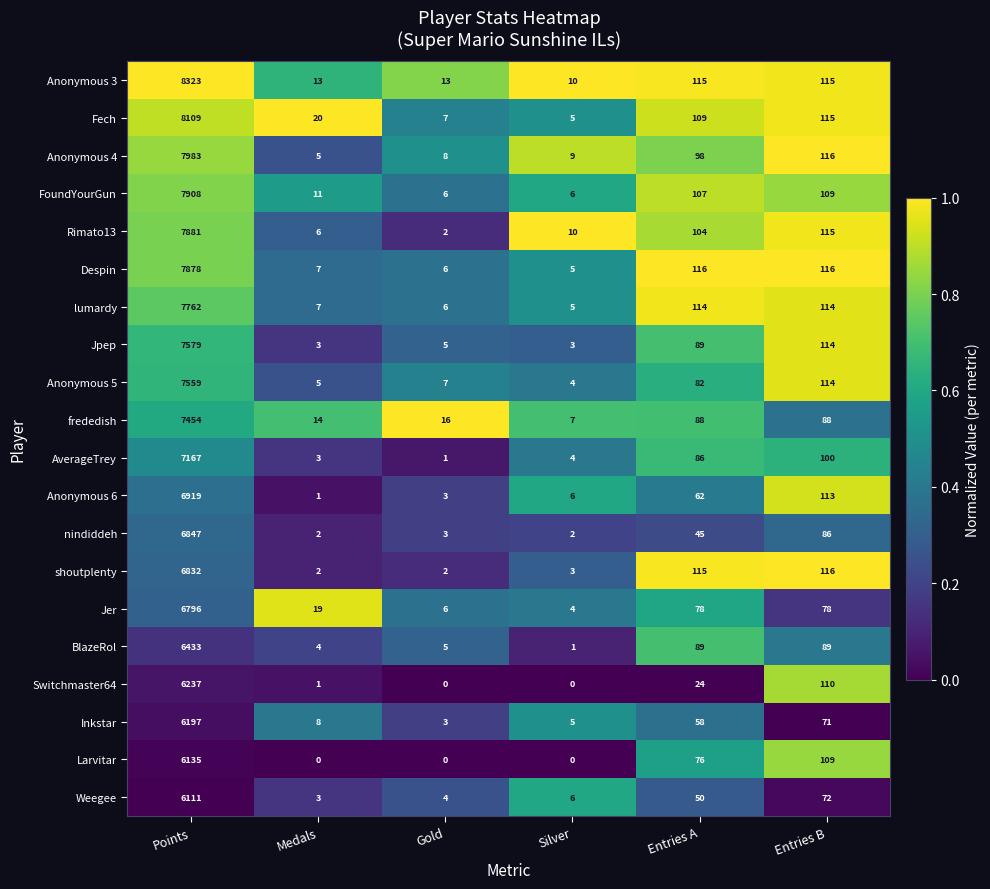

Rank the series at Points from lowest to highest value.

Weegee, Larvitar, Inkstar, Switchmaster64, BlazeRol, Jer, shoutplenty, nindiddeh, Anonymous 6, AverageTrey, frededish, Anonymous 5, Jpep, lumardy, Despin, Rimato13, FoundYourGun, Anonymous 4, Fech, Anonymous 3